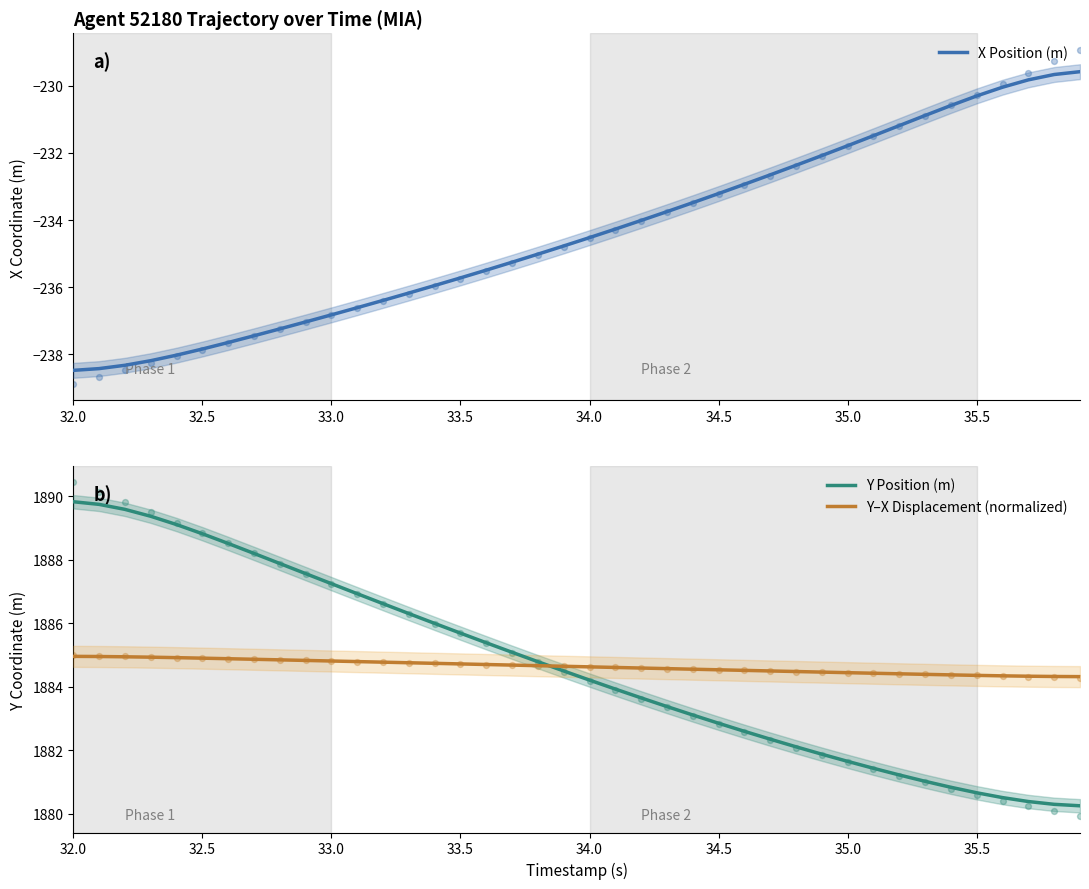

What are all the series names shown in the legend?

X Position (m), Y Position (m), Y–X Displacement (normalized)